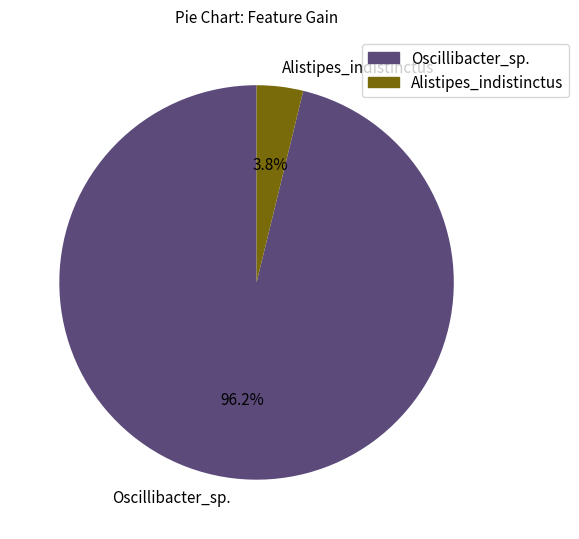

The Alistipes_indistinctus slice represents 4% of the pie. True or false?

True